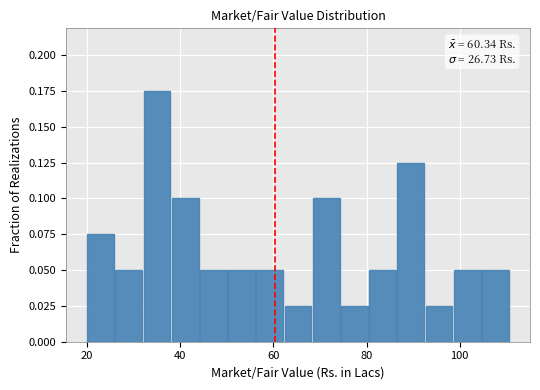

Read against the x-axis, roughly where is the centre of the tallest bar?

34